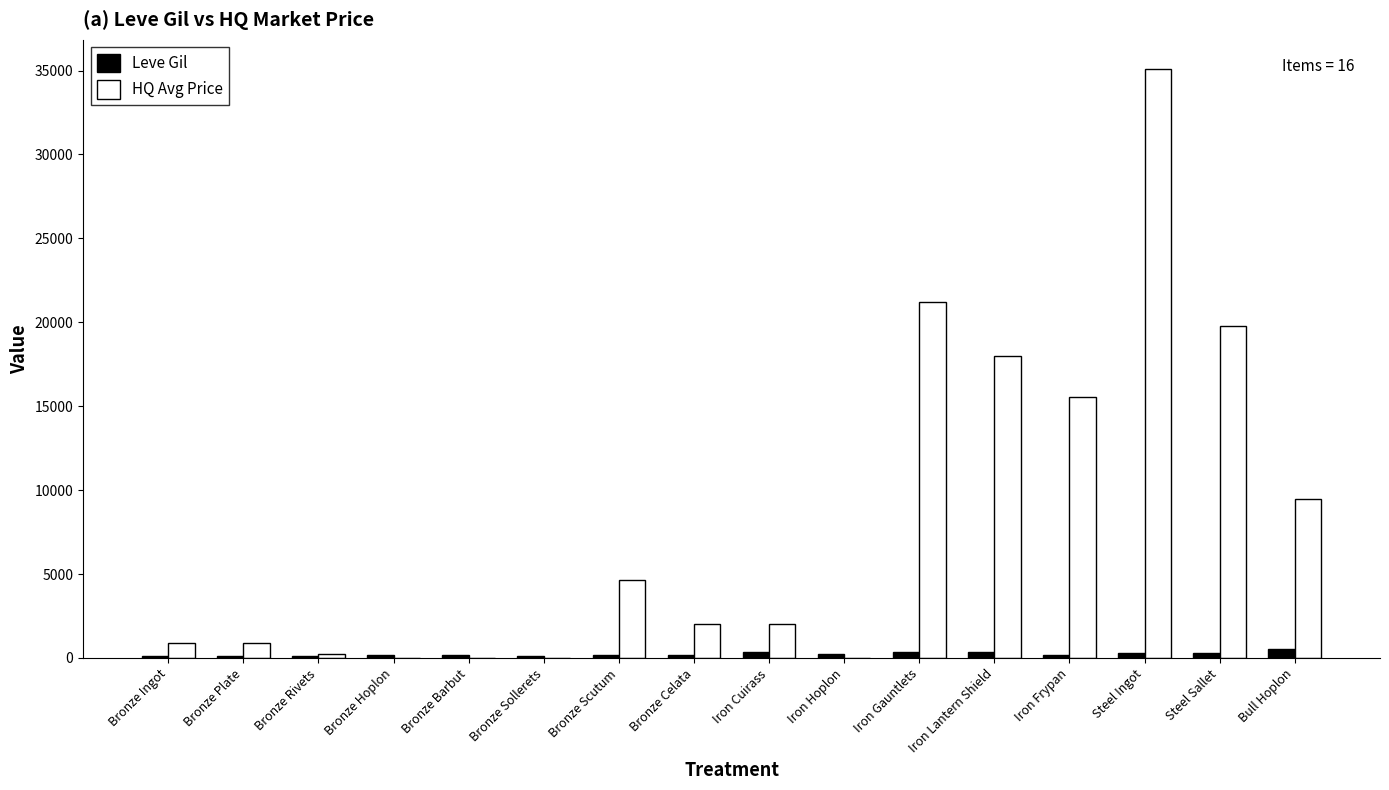

What is the sum of all Leve Gil values?

3783.0